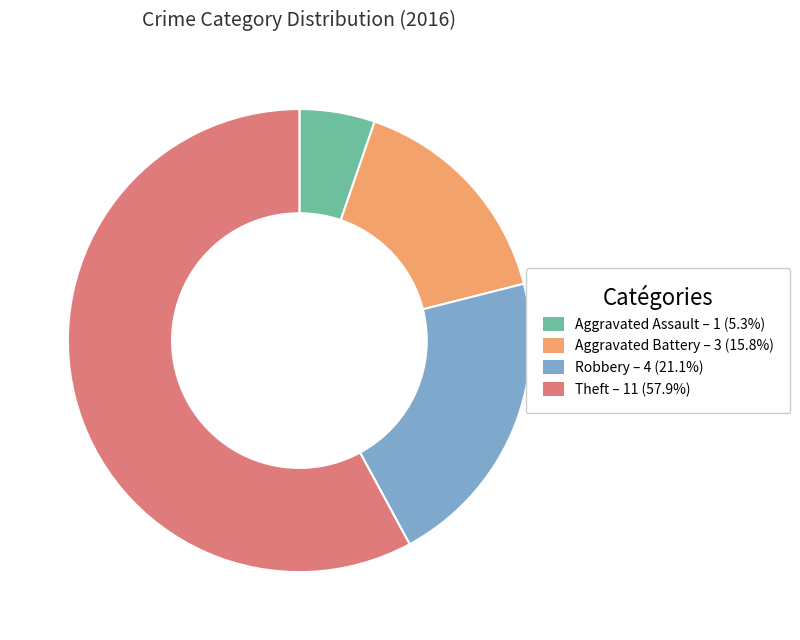

Do Robbery and Aggravated Battery together represent more than half of the pie?

No